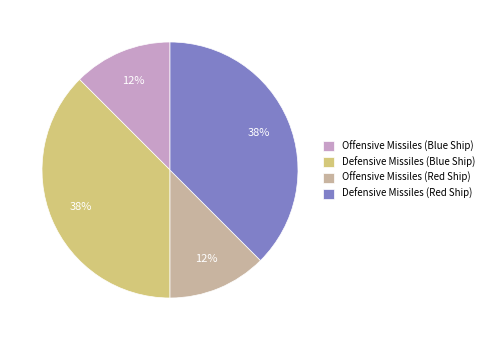

Does any single category account for the majority?

No